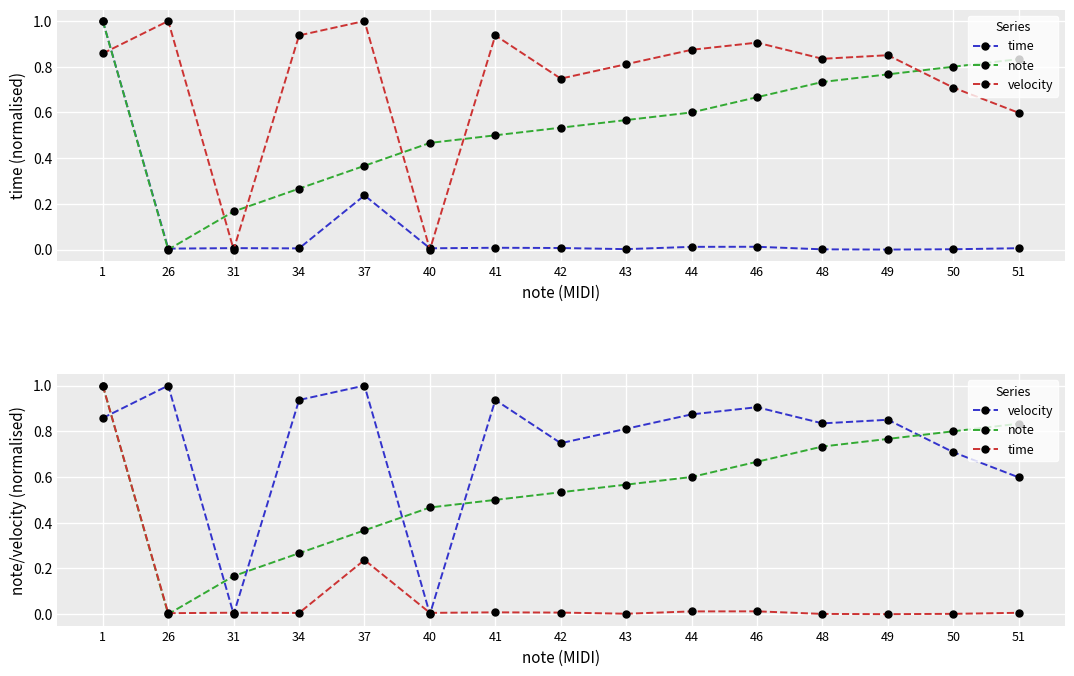

Rank the series by their maximum value, from lowest to highest.

time, note, velocity